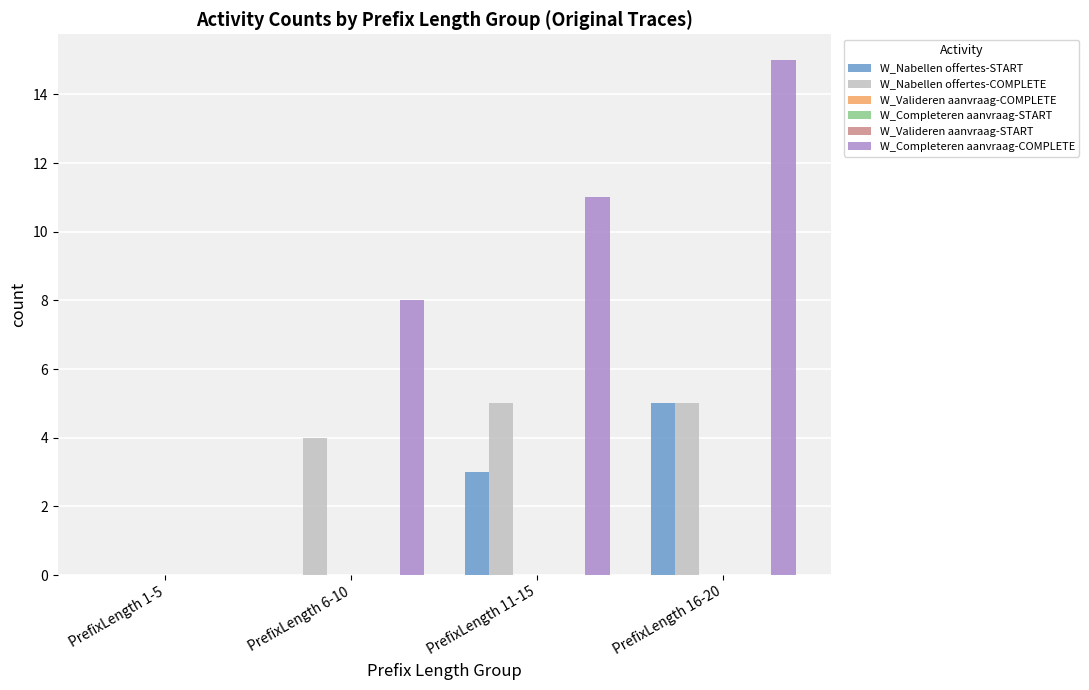

How many groups of bars are there?

4